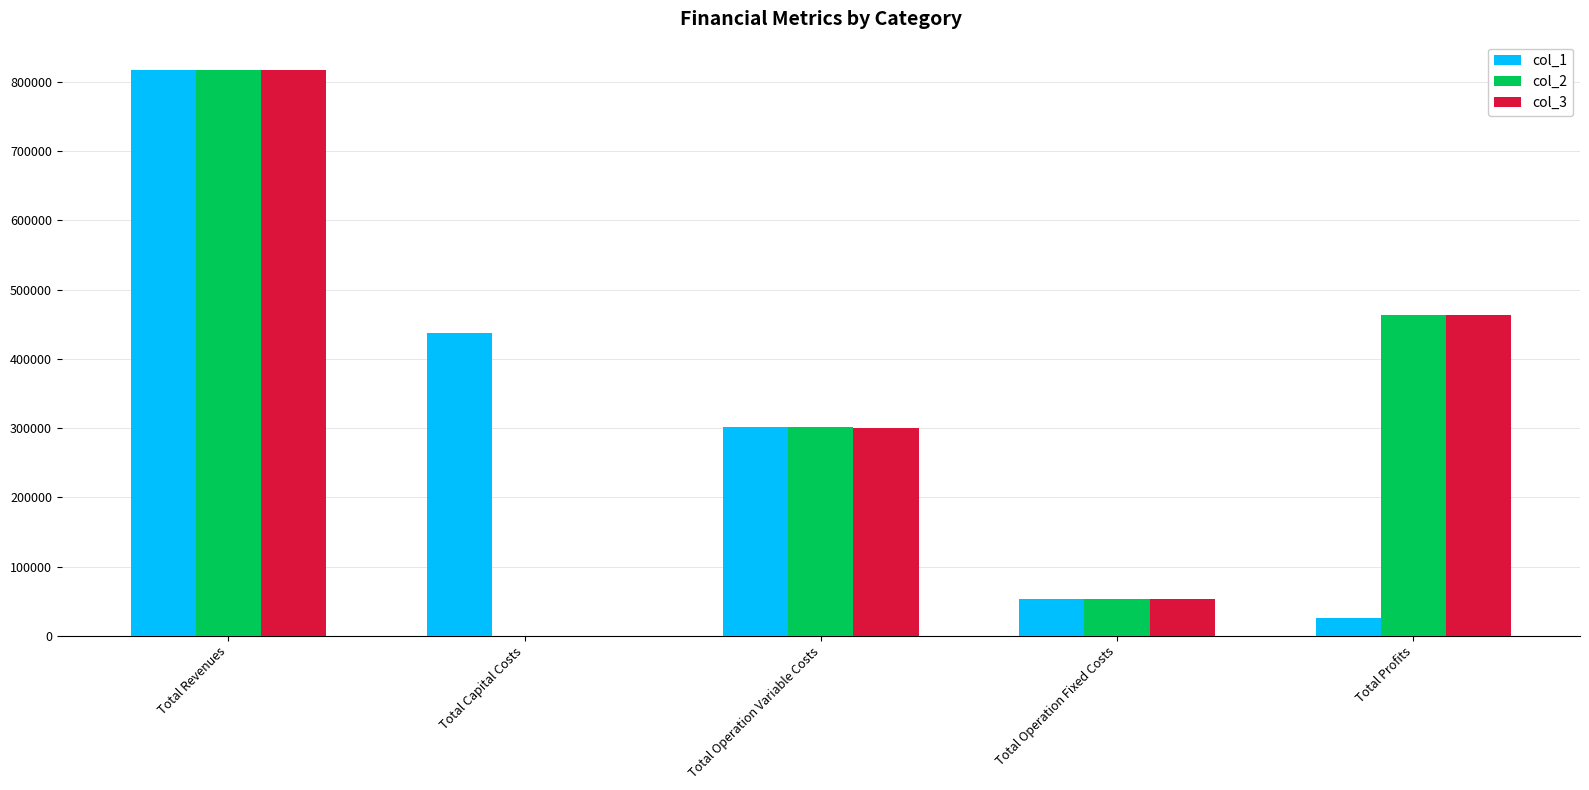

What is the sum of the col_1 values at Total Capital Costs and Total Operation Fixed Costs?

490501.2